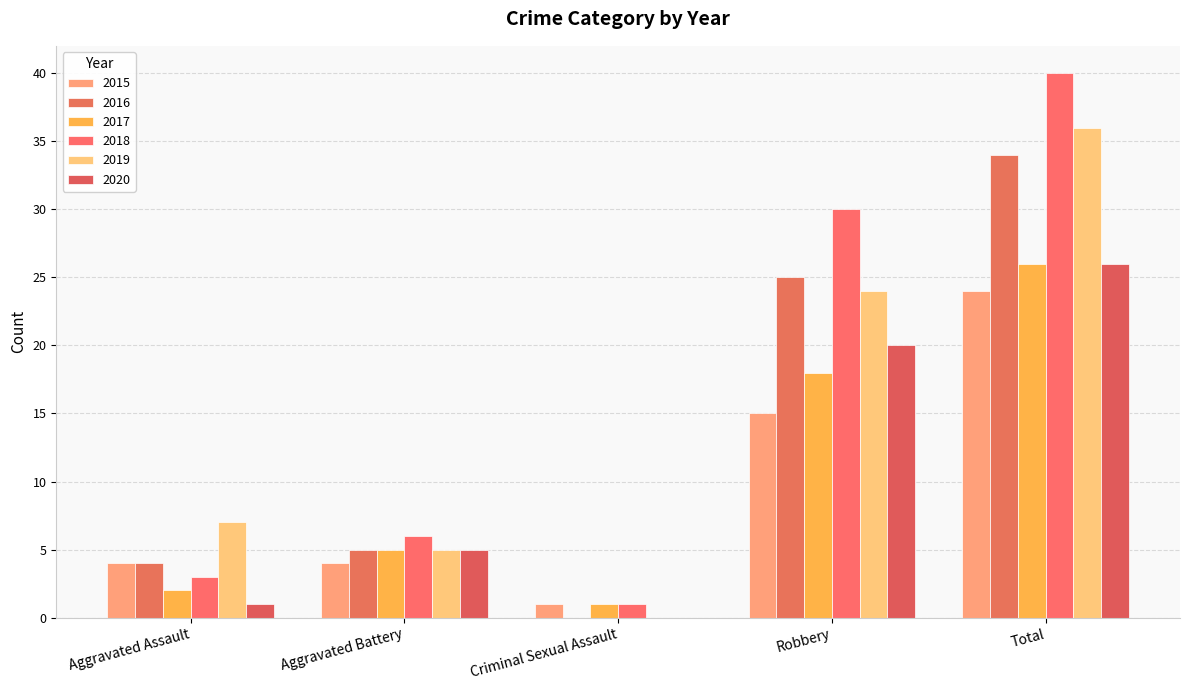

How many groups of bars are there?

5